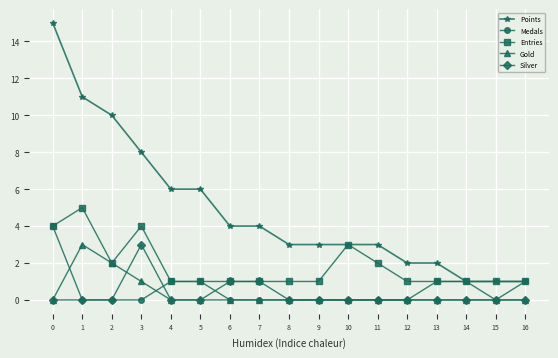

How many lines are shown in the chart?

5